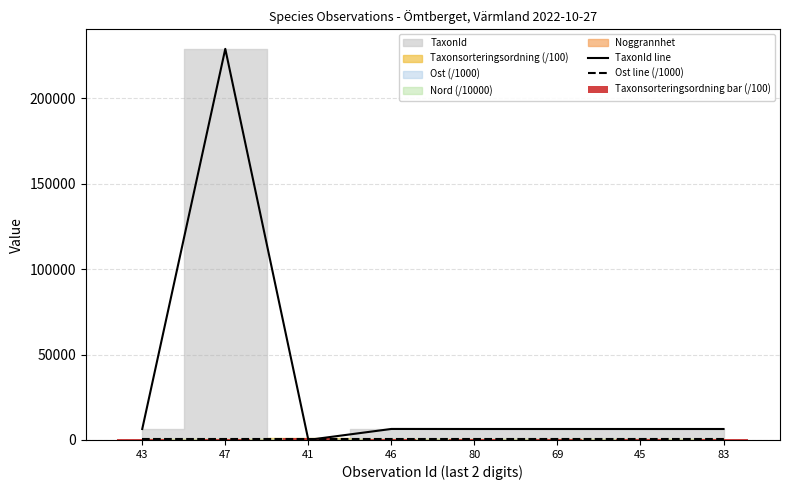

Is it true that Ost line (/1000) equals 622.5 at 45?

False